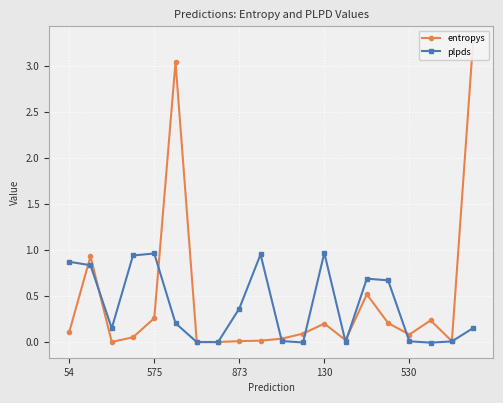

Rank the series by their maximum value, from highest to lowest.

entropys, plpds